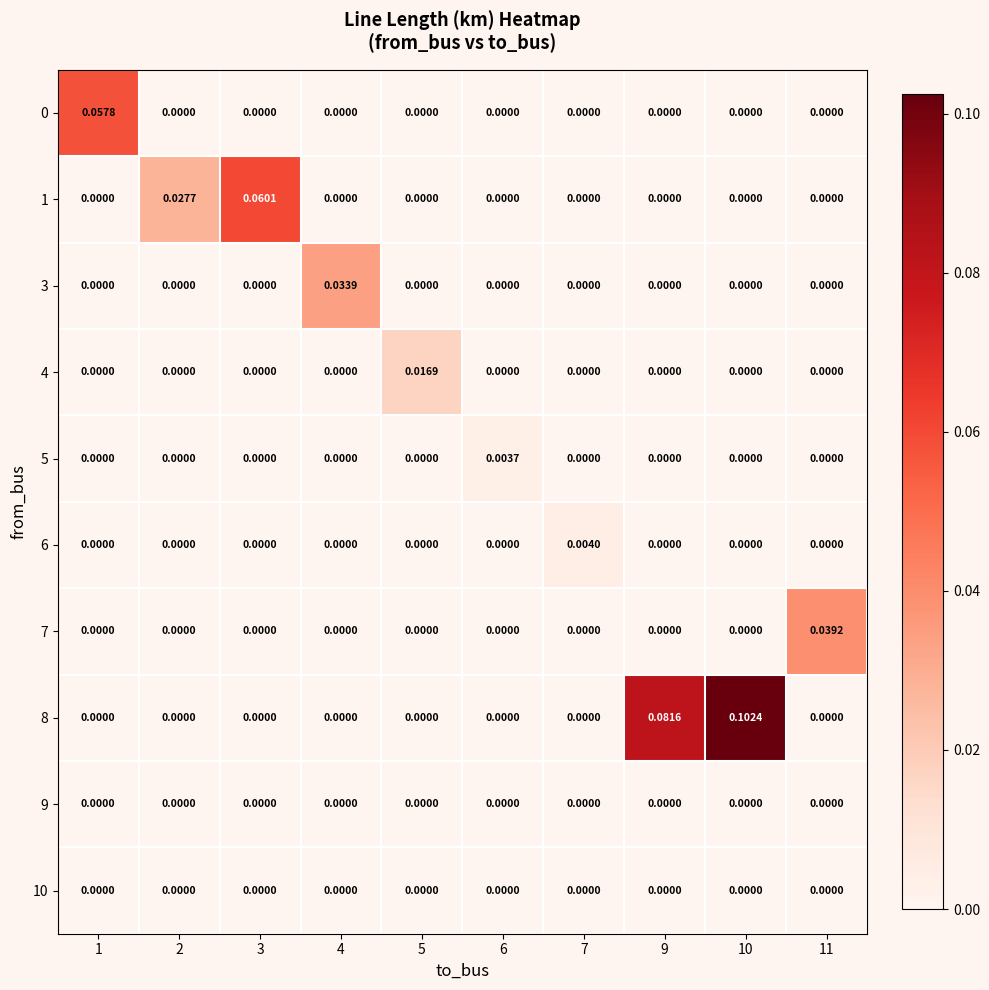

Which series has the largest range (max minus min)?

8